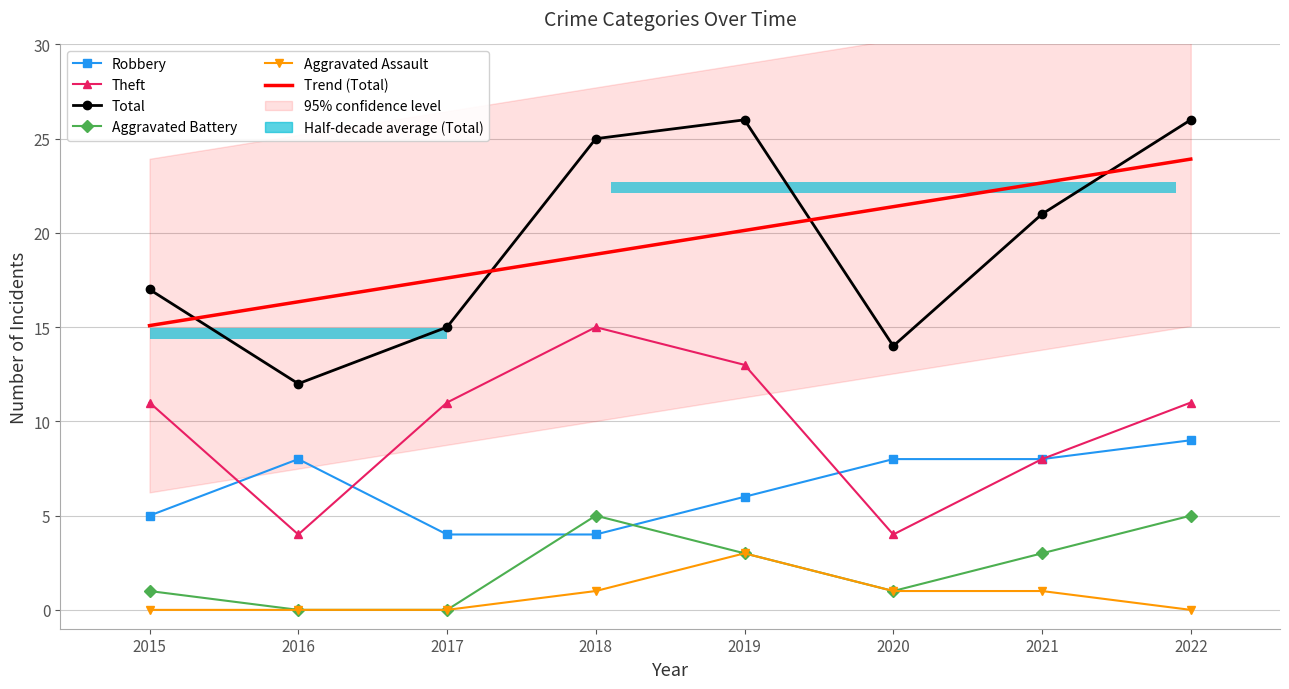

How many Robbery values are between 5 and 8?

5